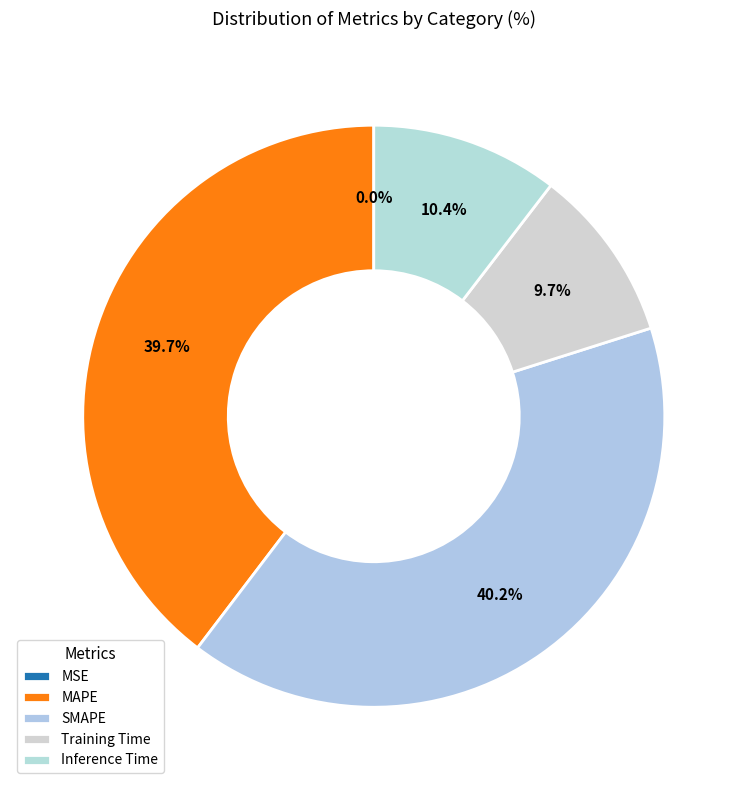

To the nearest percent, what is the combined percentage of MSE and Inference Time?

10%